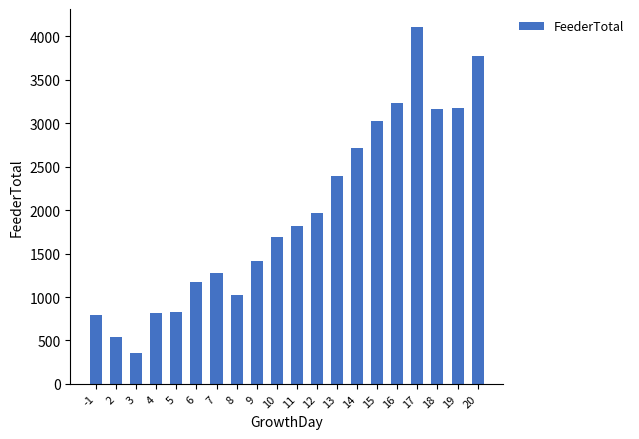

Which label corresponds to the largest value in the chart?

17